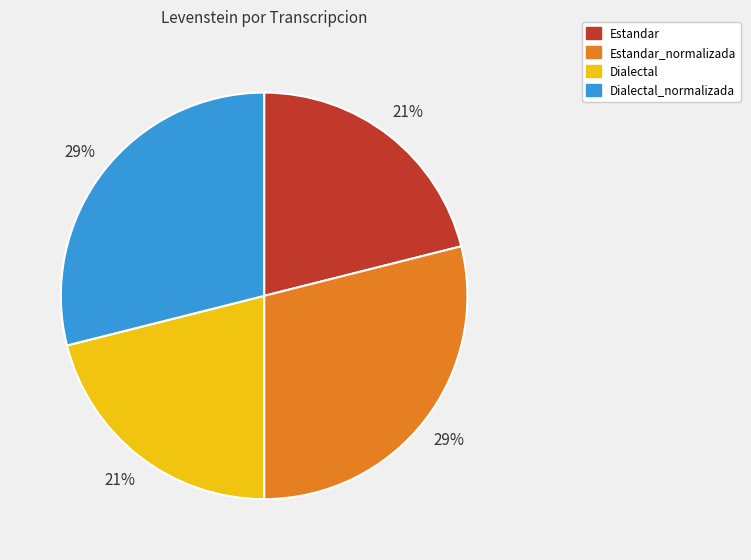

Does any single category account for the majority?

No